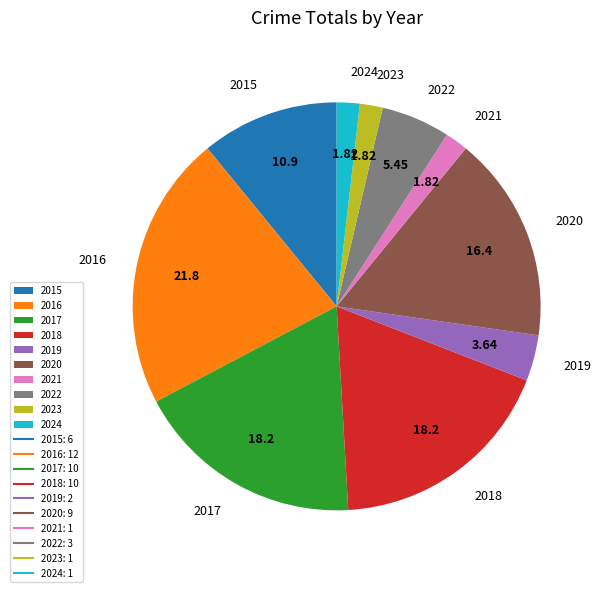

Is the sum of 2015 and 2020 greater than half?

No